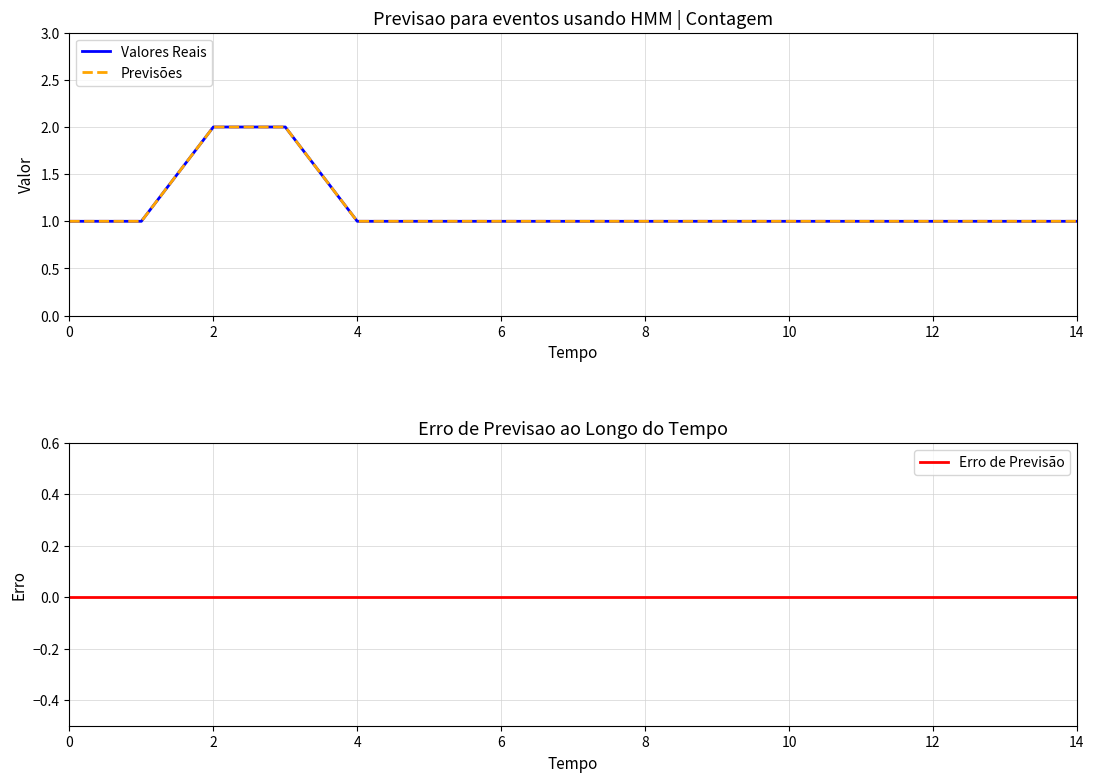

Rank the categories by Erro de Previsão value from highest to lowest.

0, 2, 4, 6, 8, 10, 12, 14, 8, 9, 10, 11, 12, 13, 14